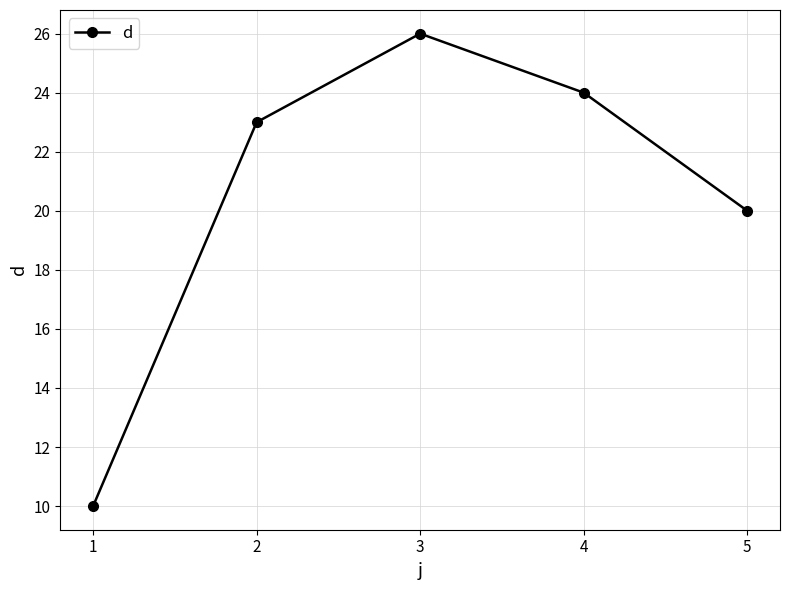

What is the change in value from 3 to 5?

-6